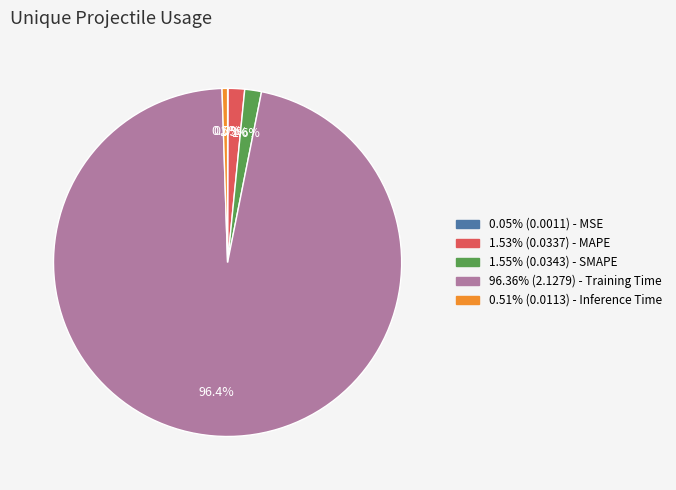

Is there any slice that represents more than half of the pie?

Yes